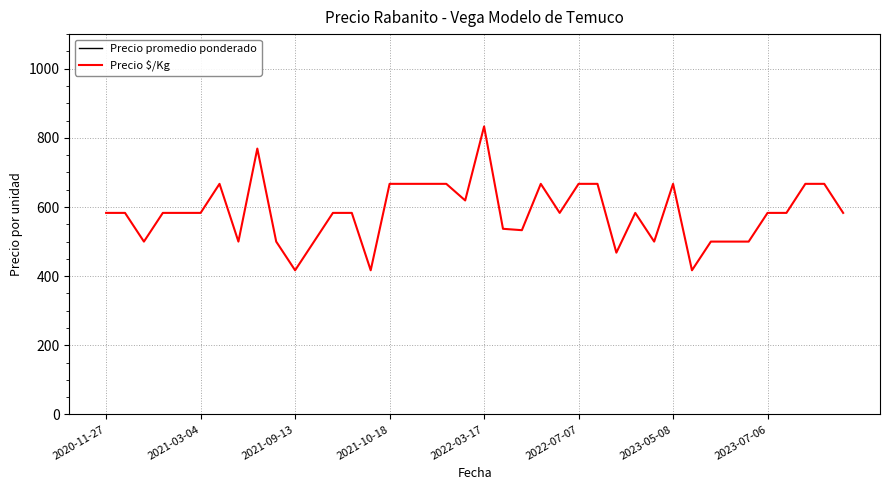

Reading left to right, extract all data points from this chart.

Precio promedio ponderado: 7000	7000	6000	7000	7000	7000	8000	6000	9231	6000	5000	6000	7000	7000	5000	8000	8000	8000	8000	7429	10000	6444	6400	8000	7000	8000	8000	5615	7000	6000	8000	5000	6000	6000	6000	7000	7000	8000	8000	7000
Precio $/Kg: 583	583	500	583	583	583	667	500	769	500	417	500	583	583	417	667	667	667	667	619	833	537	533	667	583	667	667	468	583	500	667	417	500	500	500	583	583	667	667	583